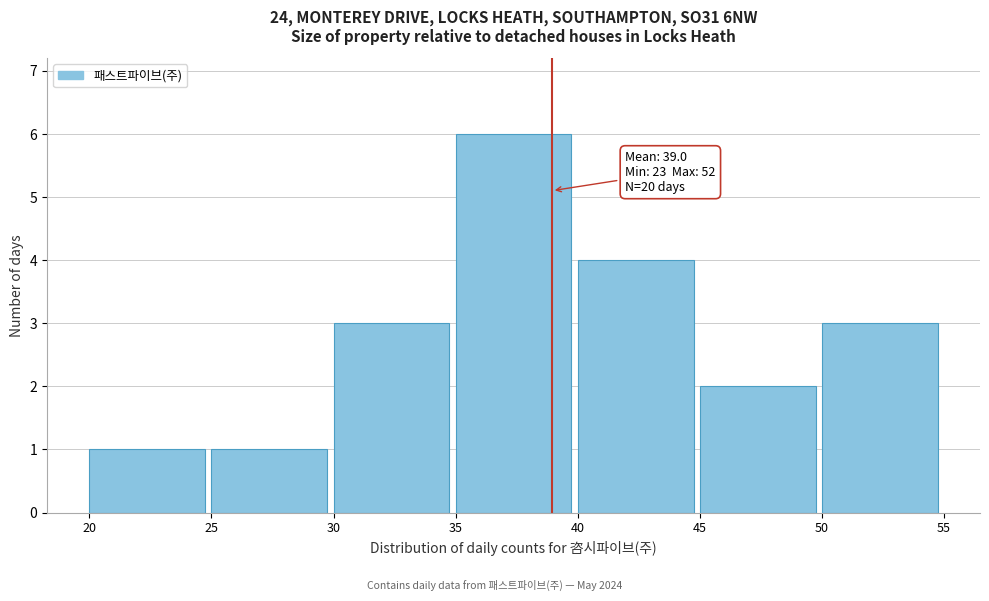

Which range on the x-axis has the tallest bar?

35 to 40